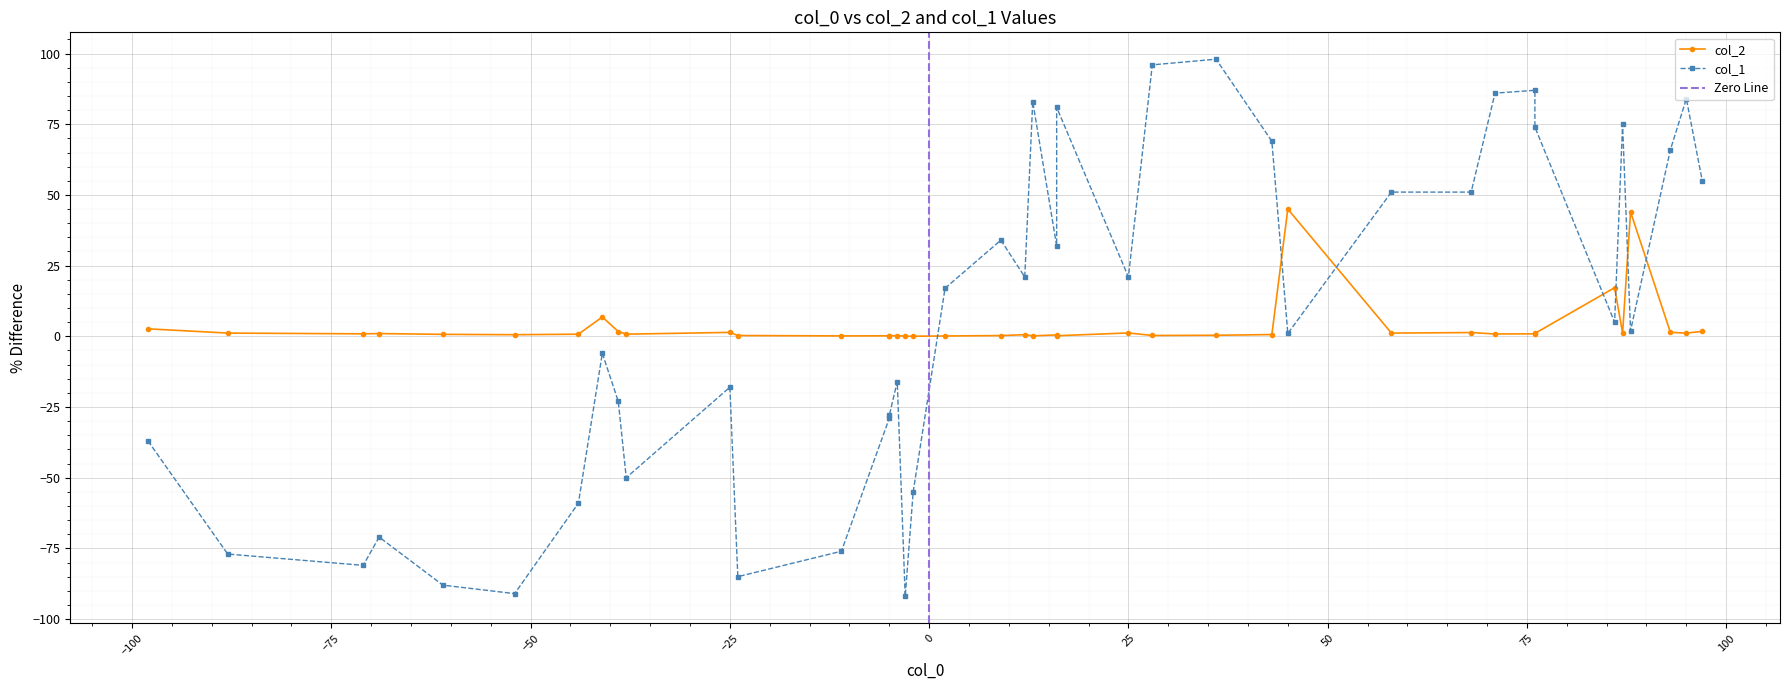

Which series has the largest total across all categories?

col_1